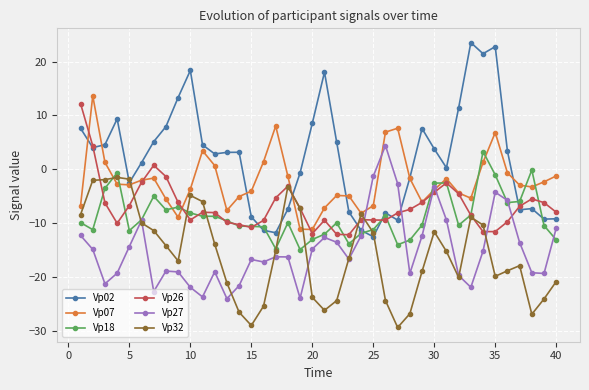

Which series has the largest total across all categories?

Vp02